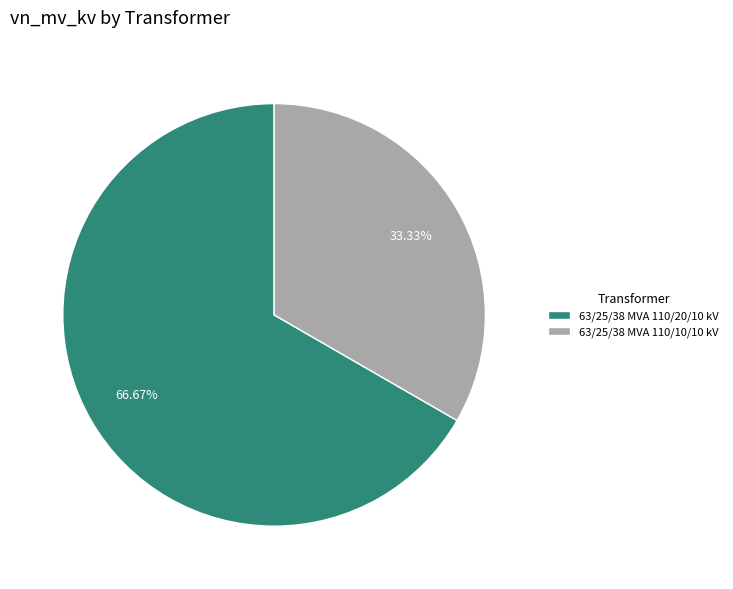

What is the smallest slice in the pie chart?

63/25/38 MVA 110/10/10 kV